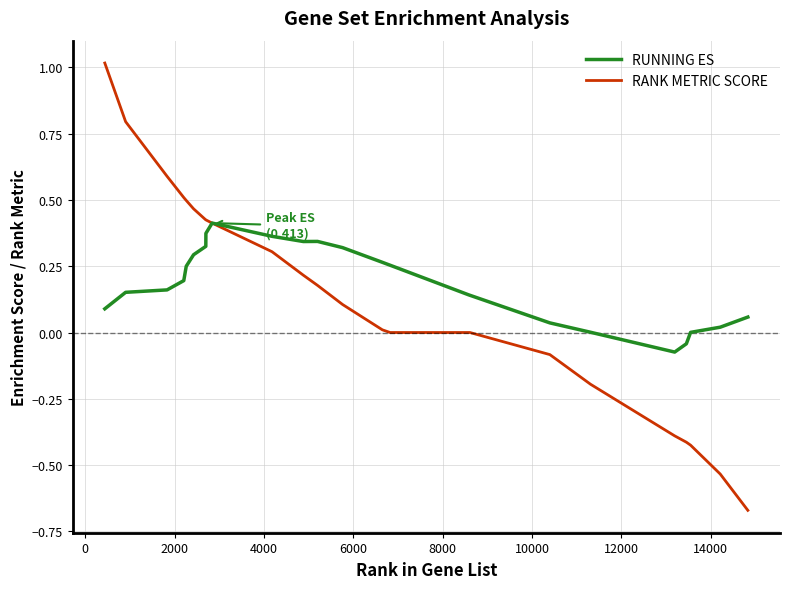

List the series in order of their peak value, lowest first.

RUNNING ES, RANK METRIC SCORE